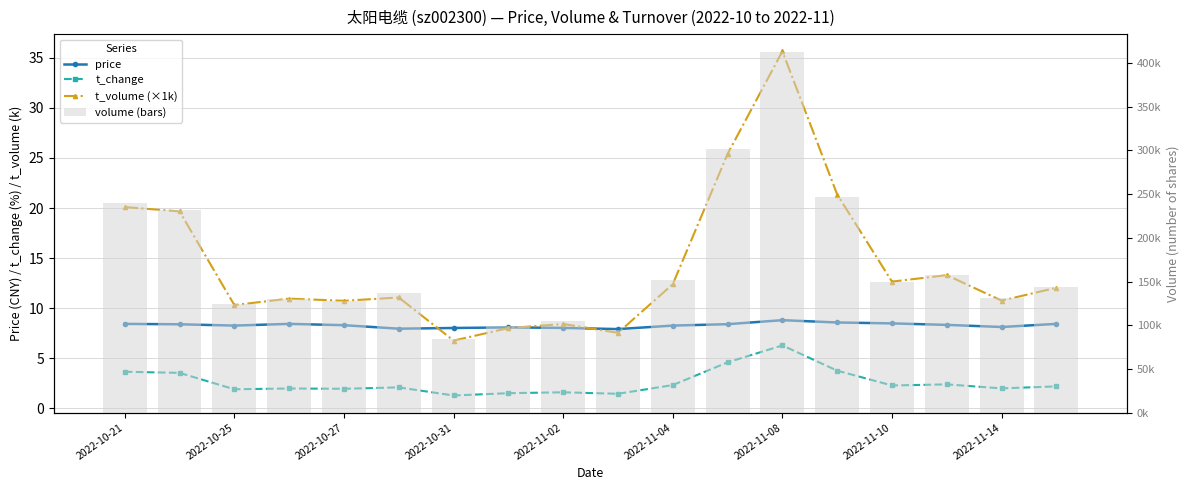

Reading right to left, transcribe all the data shown in this chart.

price: 8.4	8.1	8.3	8.5	8.6	8.8	8.4	8.3	7.9	8.0	8.1	8.0	8.0	8.3	8.4	8.3	8.4	8.4
t_change: 2.2	2.0	2.4	2.3	3.8	6.3	4.6	2.3	1.4	1.6	1.5	1.3	2.1	1.9	2.0	1.9	3.5	3.6
t_volume (×1k): 12.0	10.8	13.3	12.6	21.3	35.6	25.4	12.4	7.5	8.4	8.0	6.8	11.1	10.7	11.0	10.3	19.7	20.1
volume (bars): 143713.0	130819.0	156892.0	149383.0	247163.0	412309.0	301103.0	152307.0	94913.0	105197.0	99299.0	84002.0	136969.0	128204.0	130157.0	124530.0	232358.0	239637.0